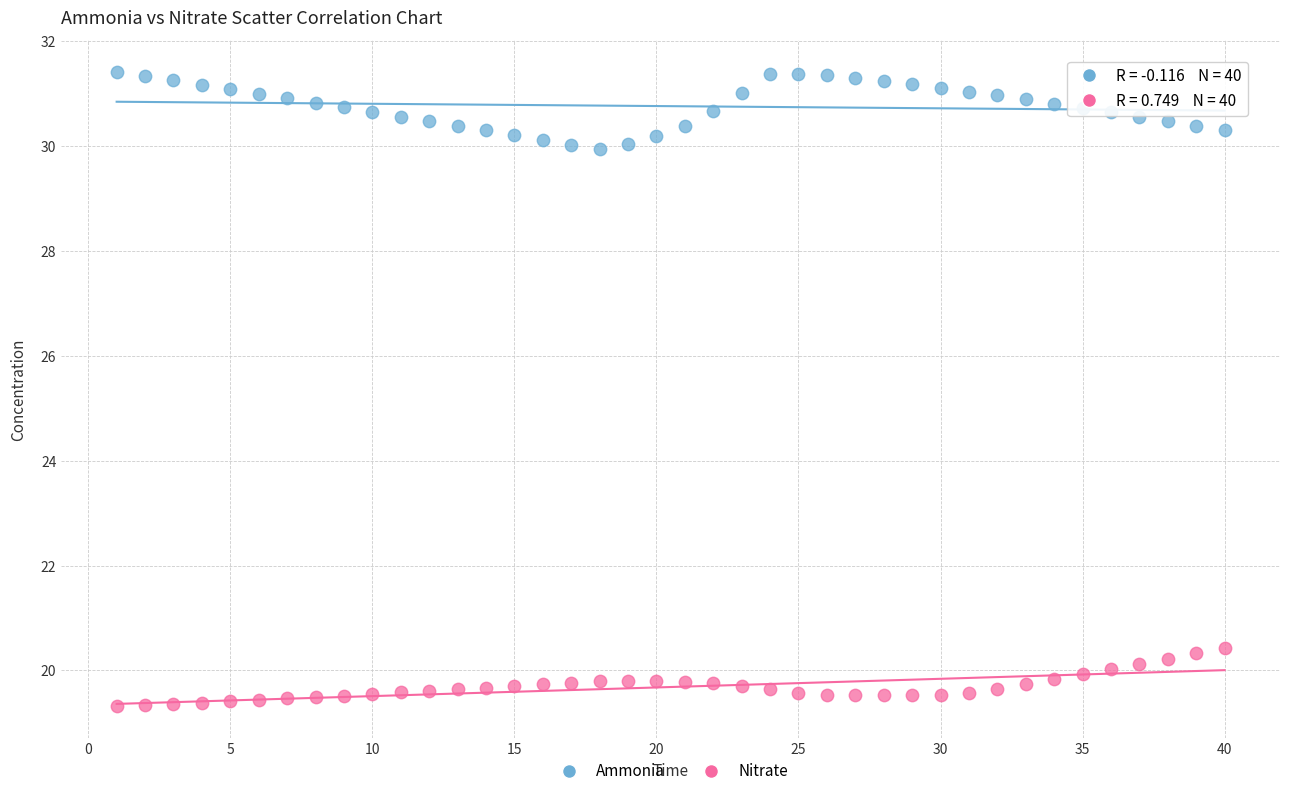

Across all data points, what is the range of Y values (max minus min)?

12.1